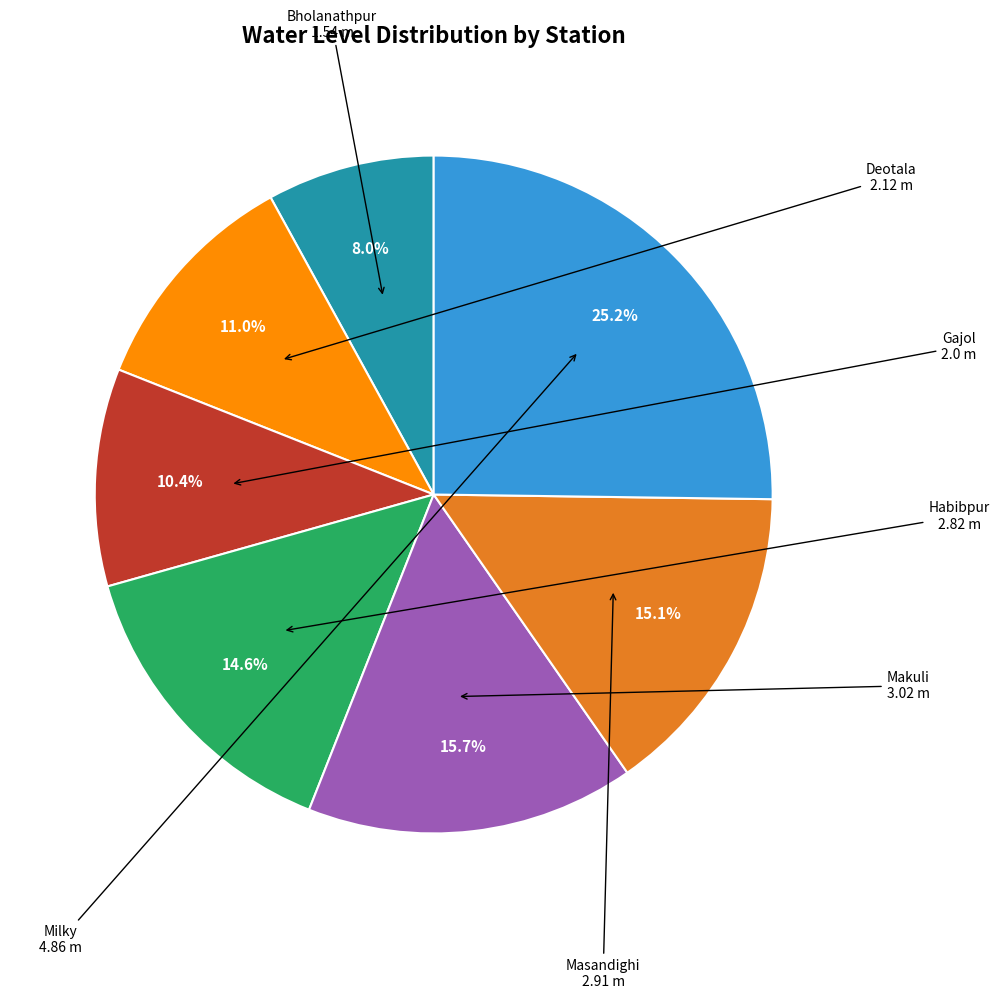

Is there any slice that represents more than half of the pie?

No